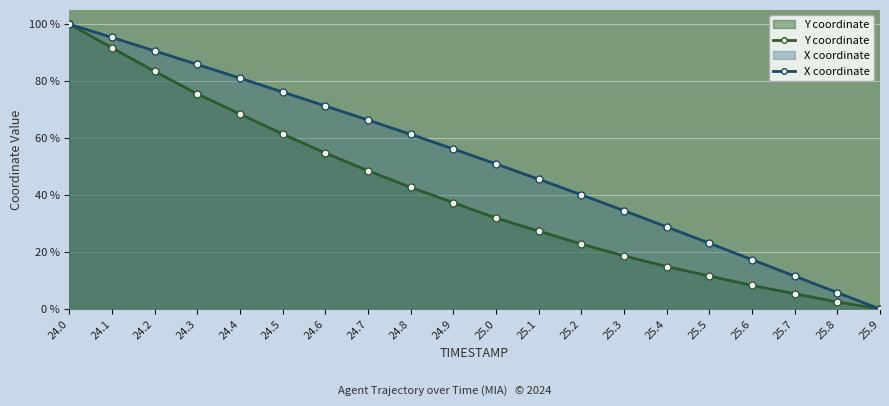

How many lines are shown in the chart?

2